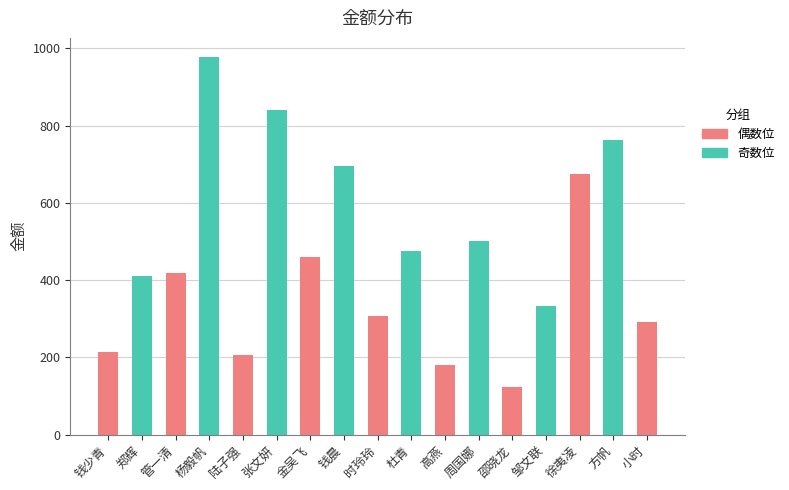

At which category does the chart reach its peak across all series?

杨毅帆